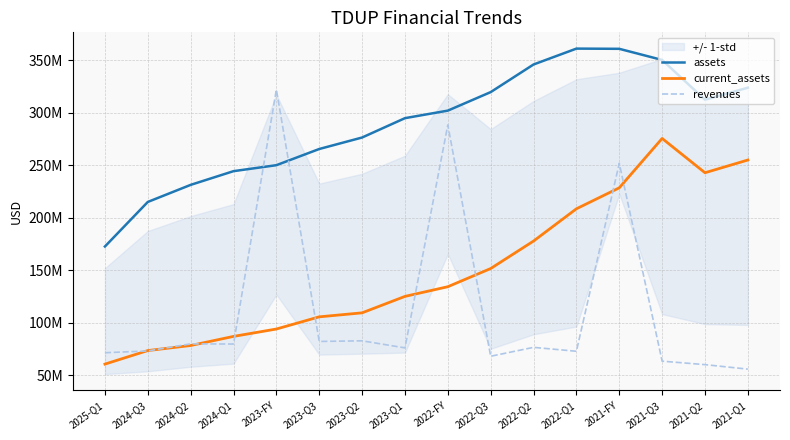

At which category does the chart reach its minimum across all series?

2021-Q1